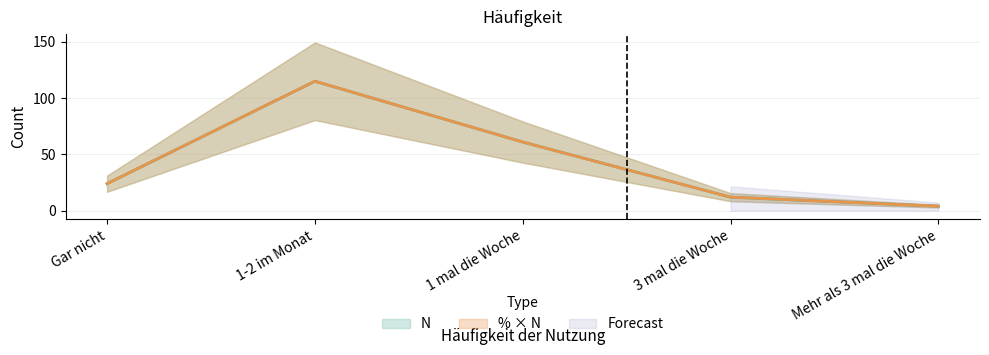

At which label does N first exceed 24?

1-2 im Monat